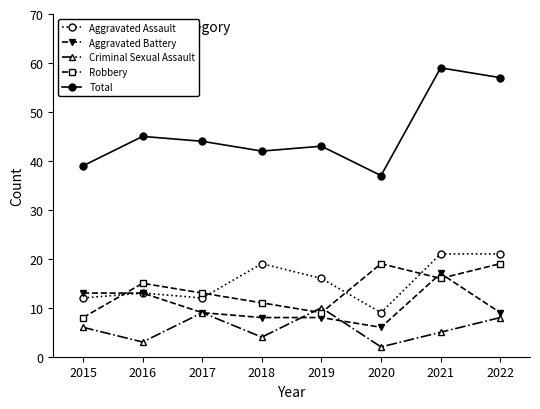

What is the spread (max minus min) of values at 2015?

33